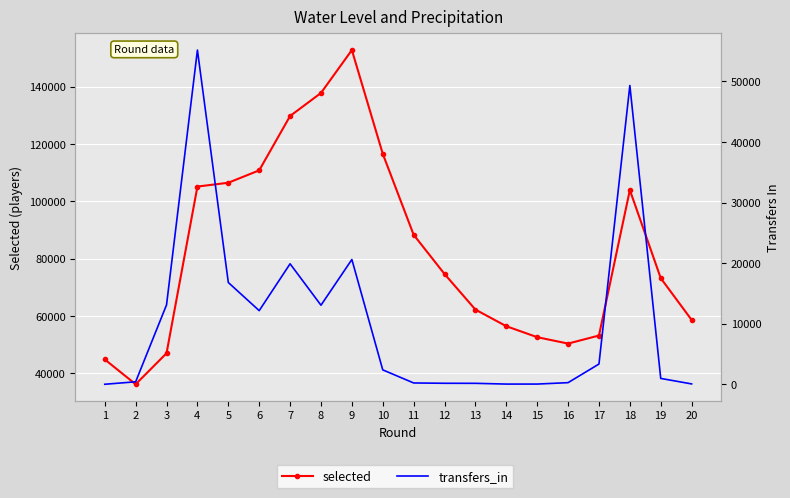

Which series has the largest total across all categories?

selected